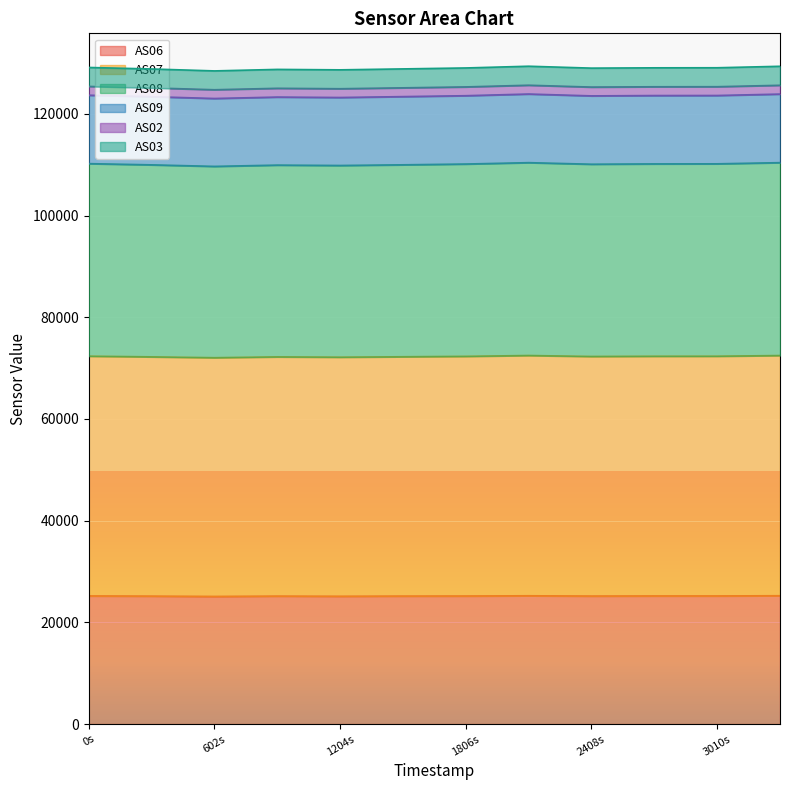

Does the chart display data point markers on the line(s)?

No